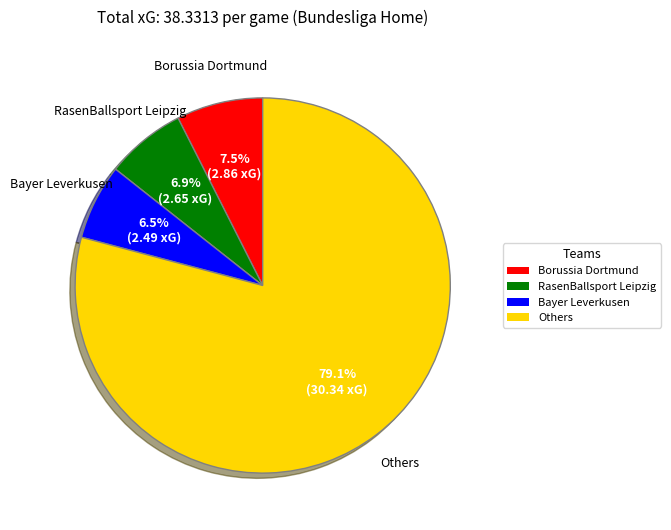

Approximately how many times larger is the value at Bayer Leverkusen compared to RasenBallsport Leipzig?

0.9